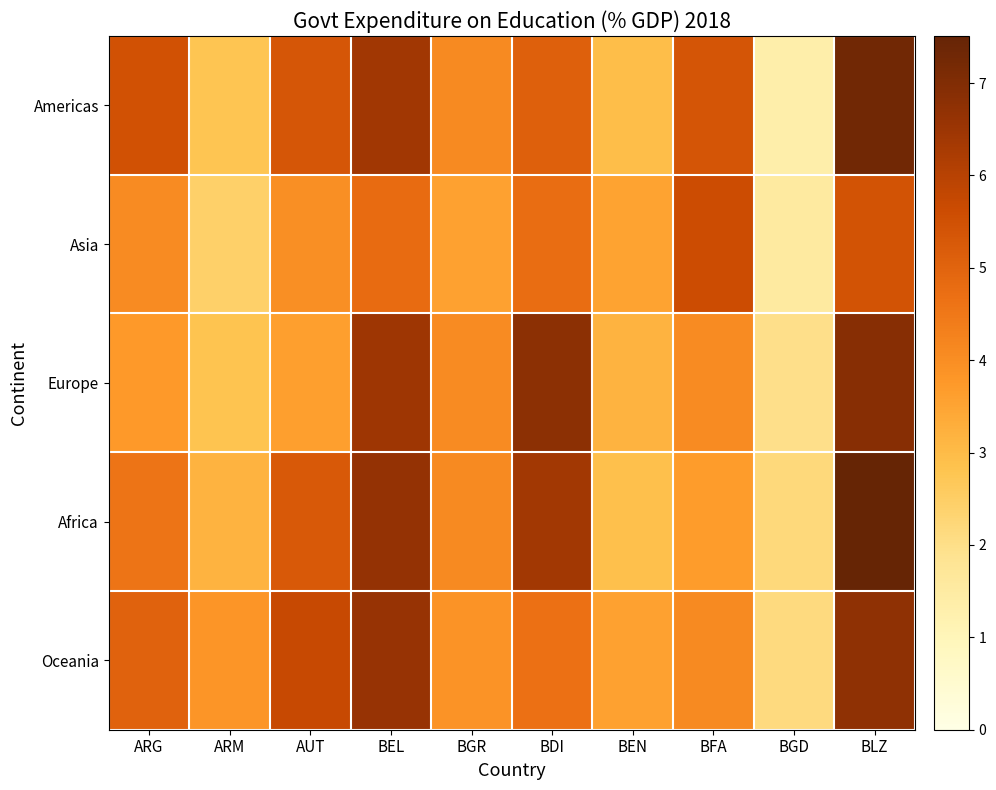

At how many categories does at least one series exceed 3?

9